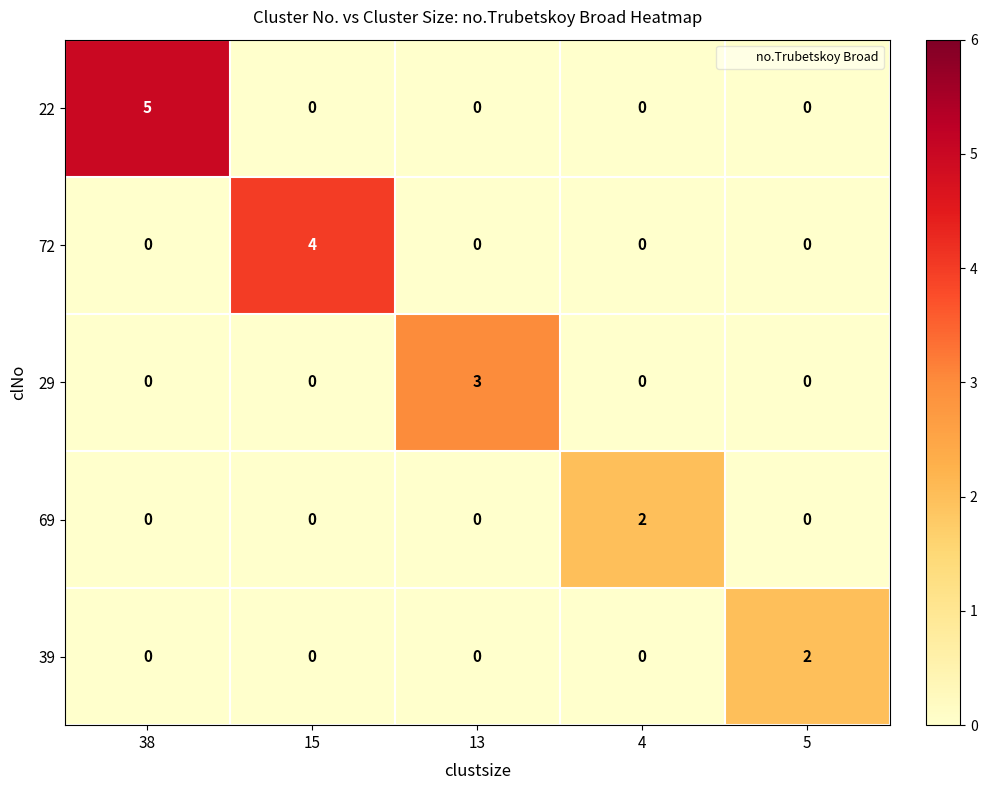

What is the maximum value for 29?

3